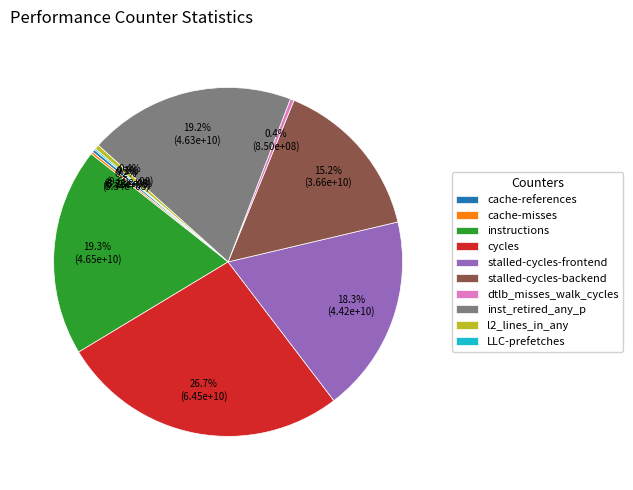

Is there any slice that represents more than half of the pie?

No